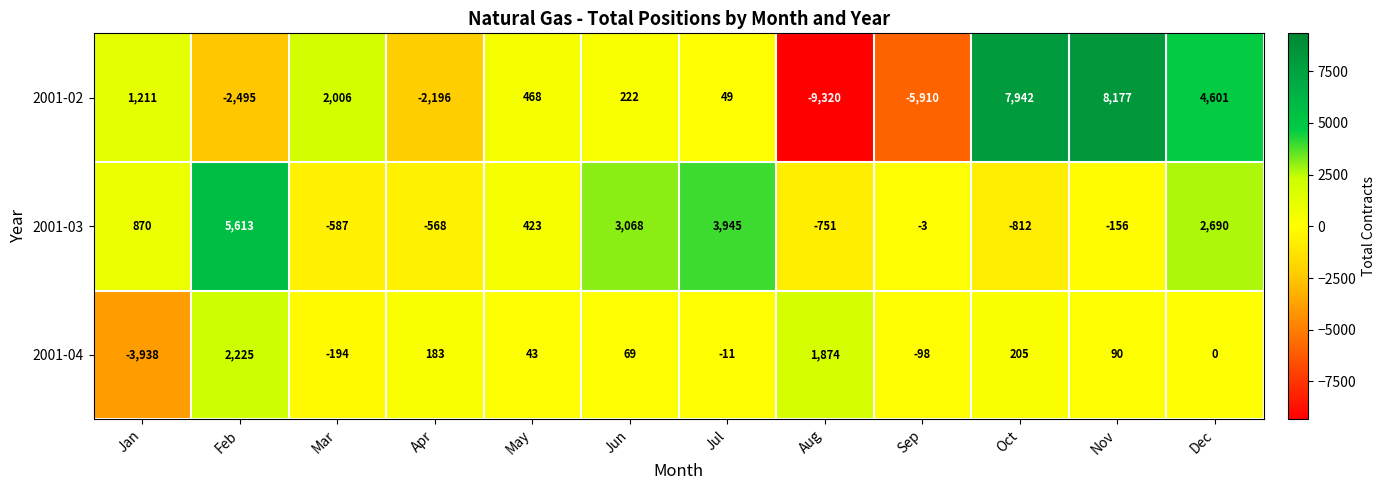

At Aug, list the series in order from largest to smallest.

2001-04, 2001-03, 2001-02